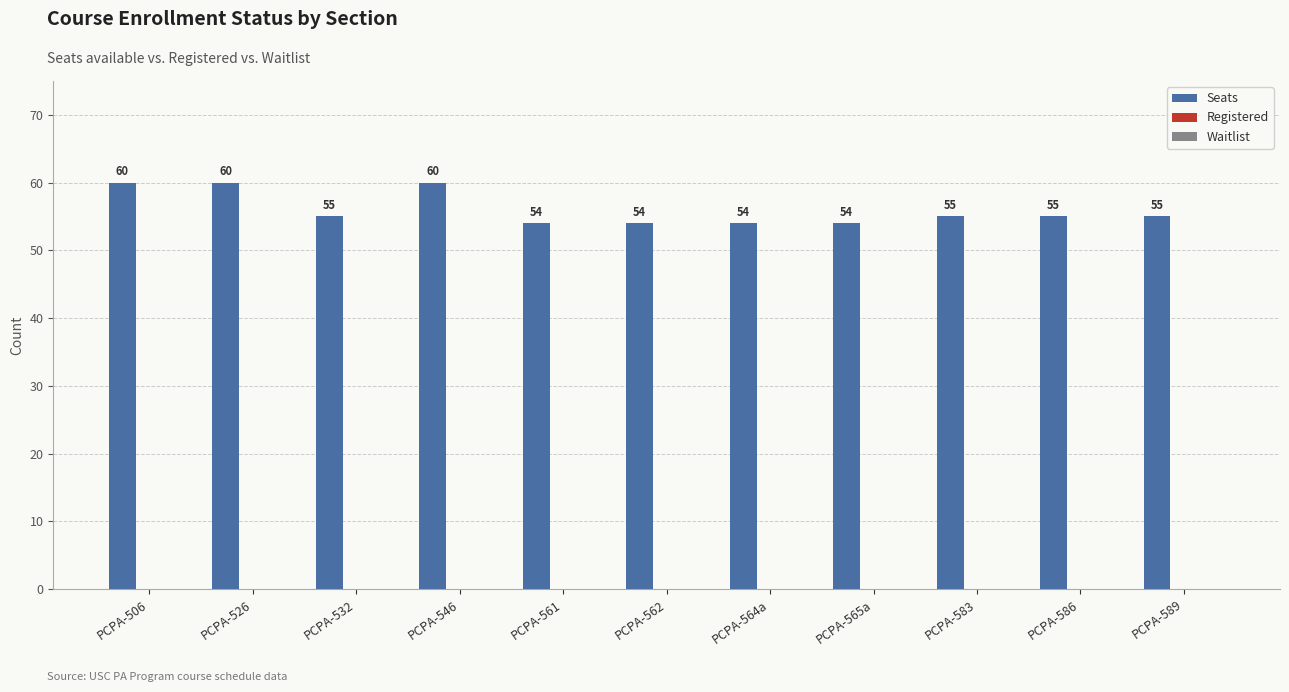

Count the values in the range 54 to 60.

11